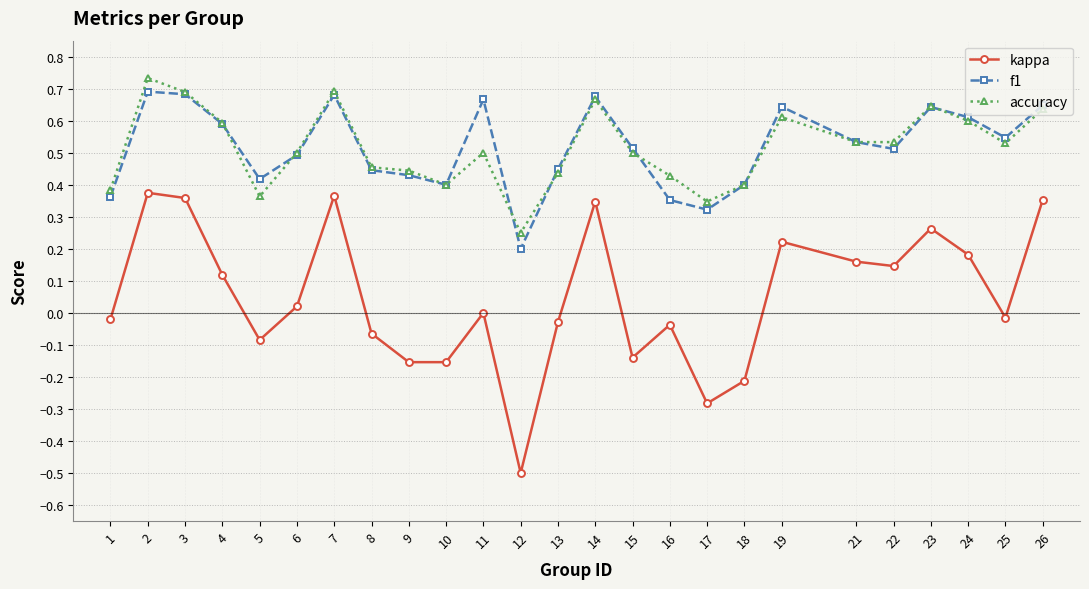

At which category does the chart reach its minimum across all series?

12